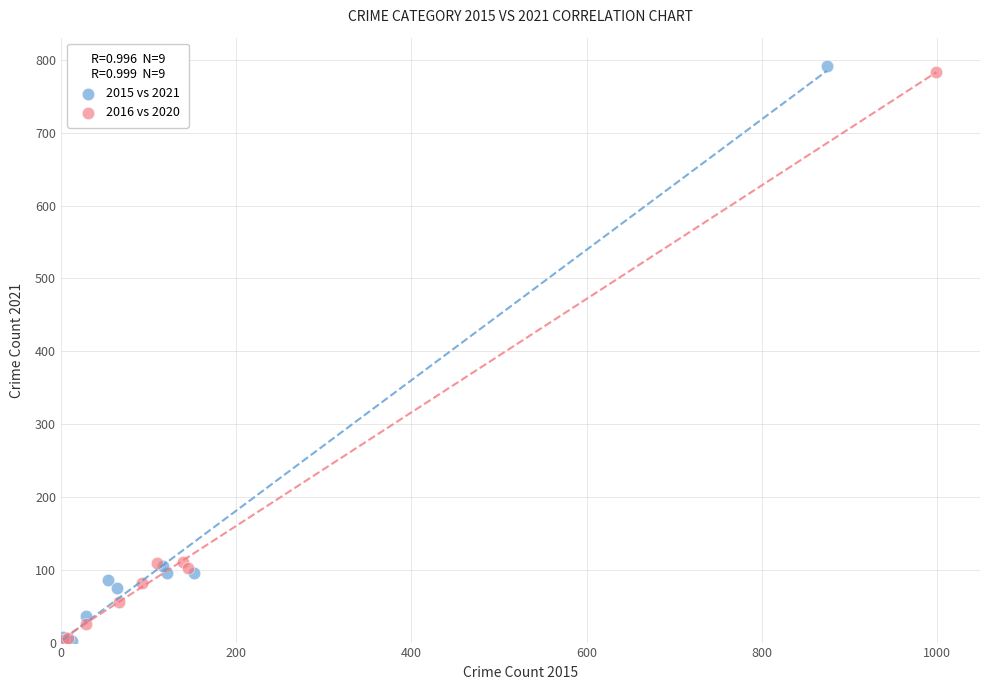

Which series has the widest spread of Y values?

2015 vs 2021